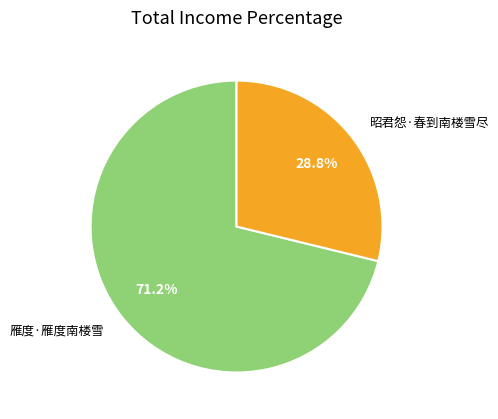

Which category accounts for the majority?

雁度·雁度南楼雪